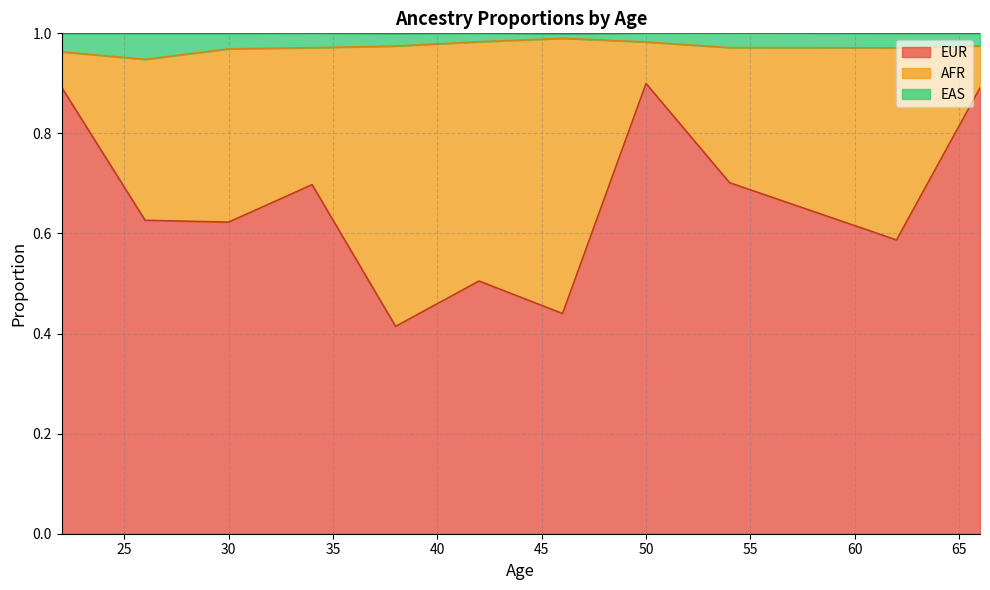

Which series has the largest total across all categories?

EUR